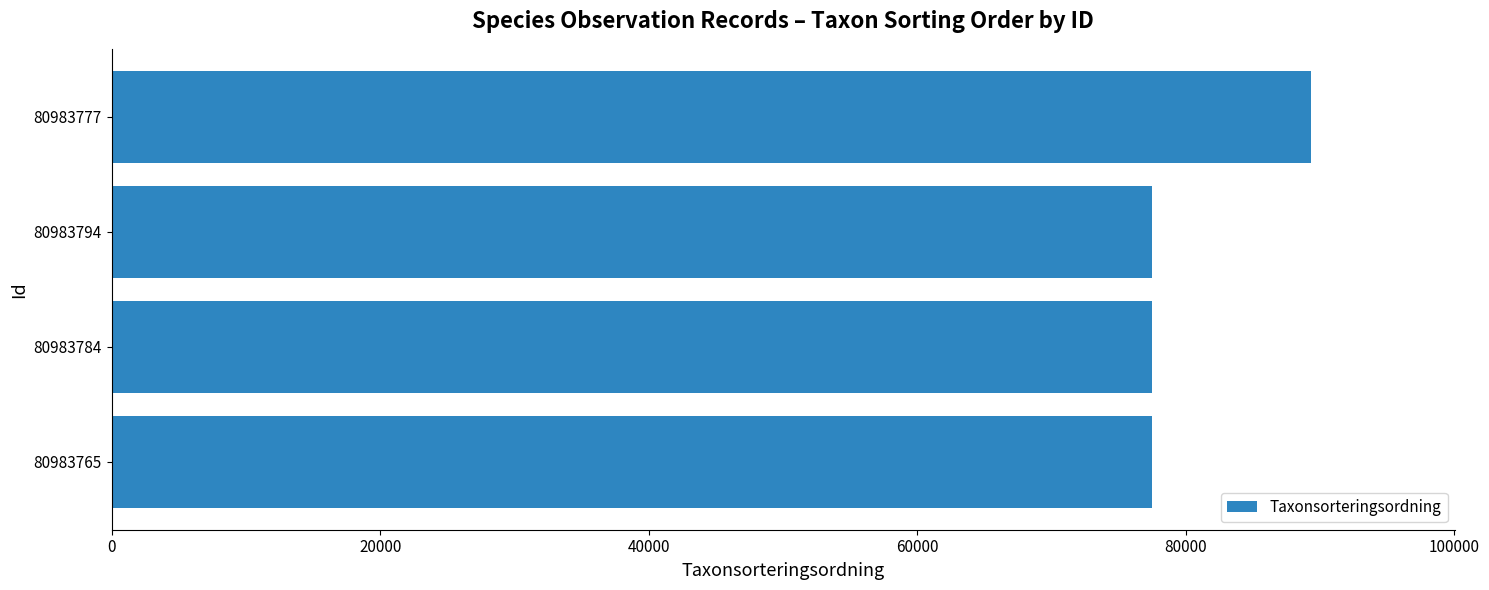

What is the approximate value at 80983794?

77506